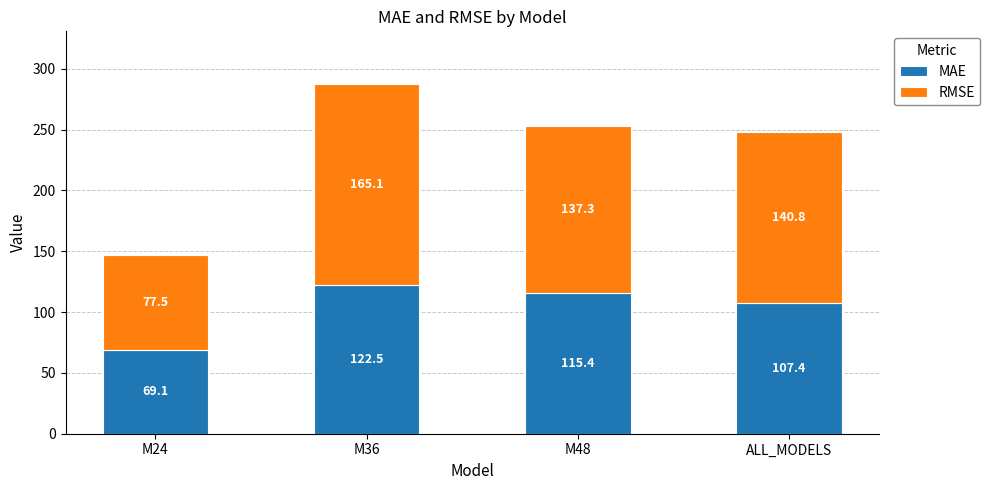

How many data points in MAE are above 115?

2